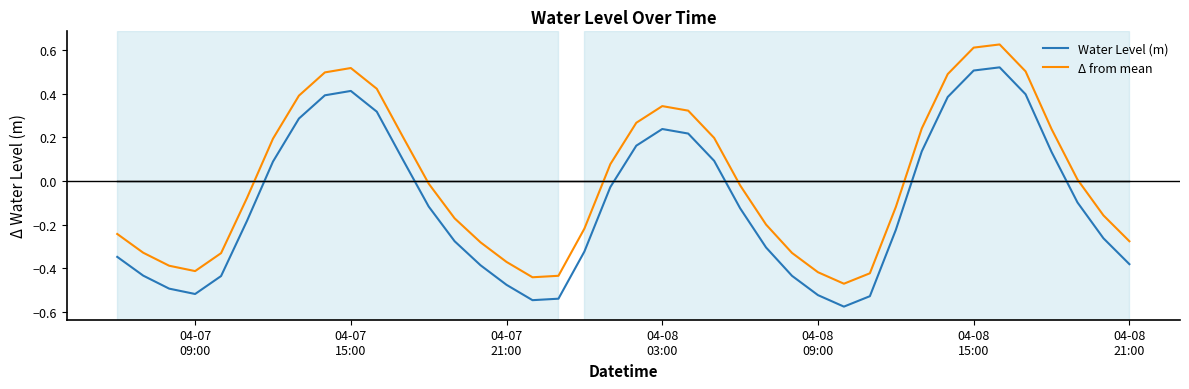

List the series in order of their overall mean, lowest first.

Water Level (m), Δ from mean